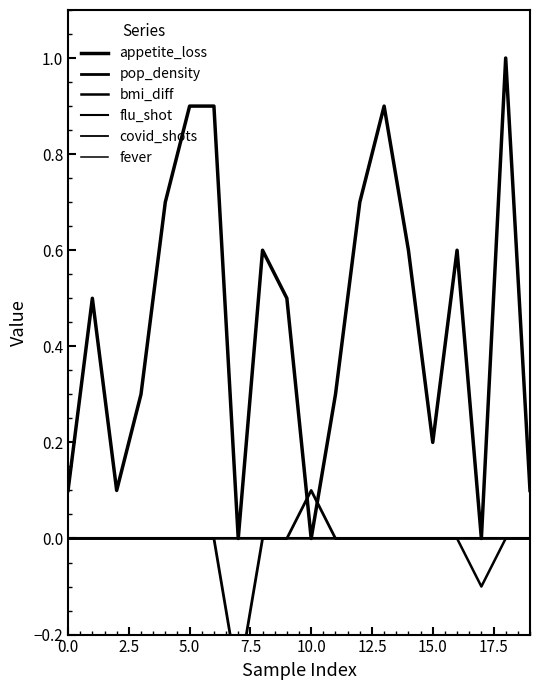

What is the spread (max minus min) of values at 10?

0.1